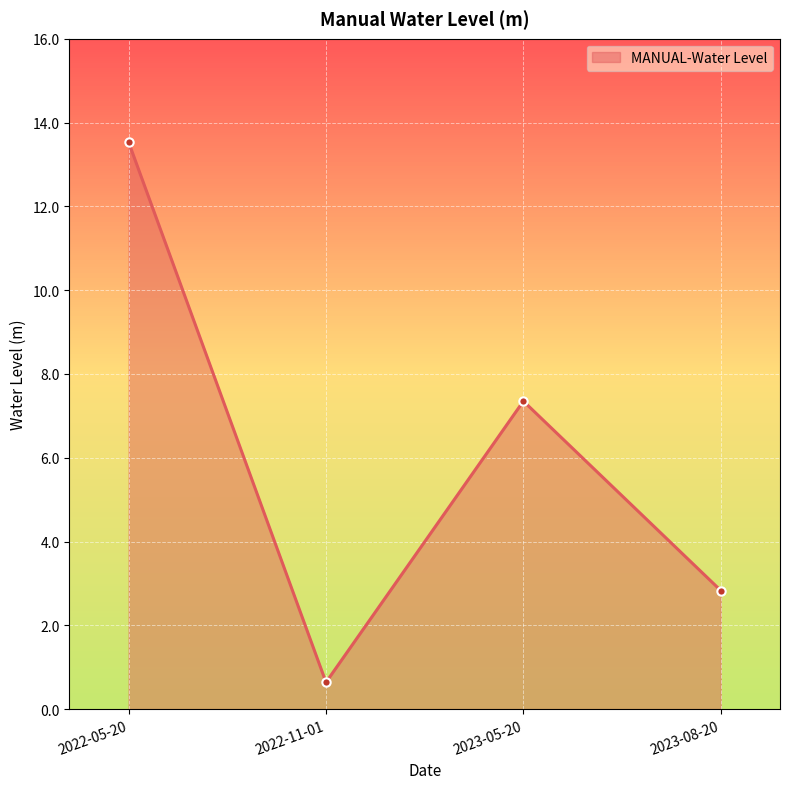

Reading right to left, what are all the values shown in this chart?

2023-08-20=2.8	2023-05-20=7.3	2022-11-01=0.6	2022-05-20=13.5